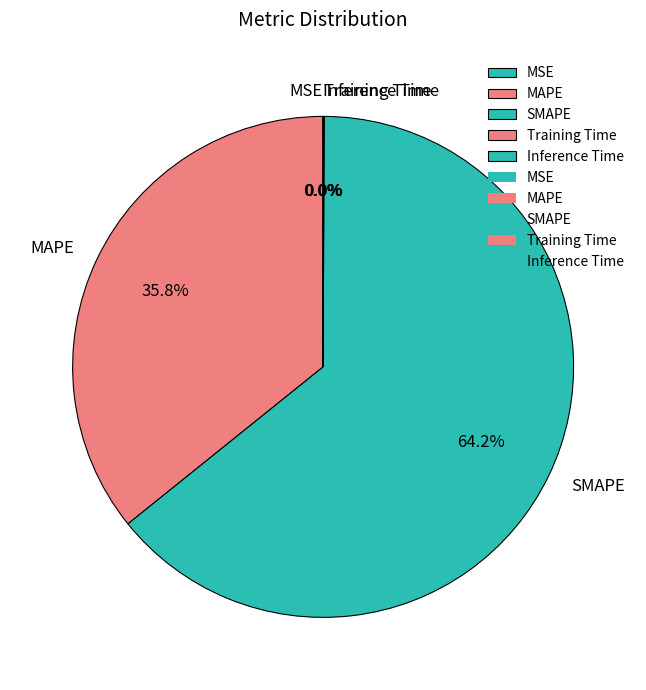

Which category has the biggest portion of the pie?

SMAPE